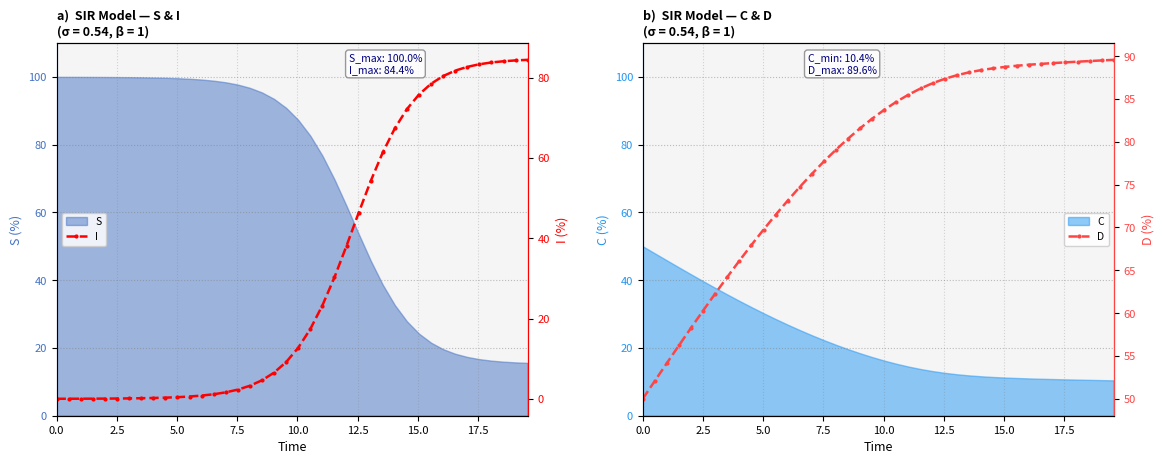

What is the maximum value for S?

100.0